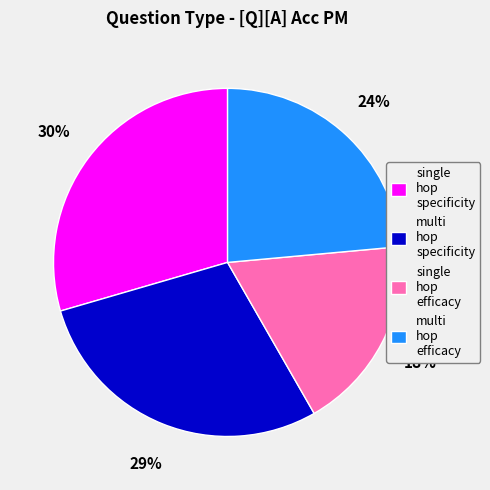

Which category has the biggest portion of the pie?

single hop specificity